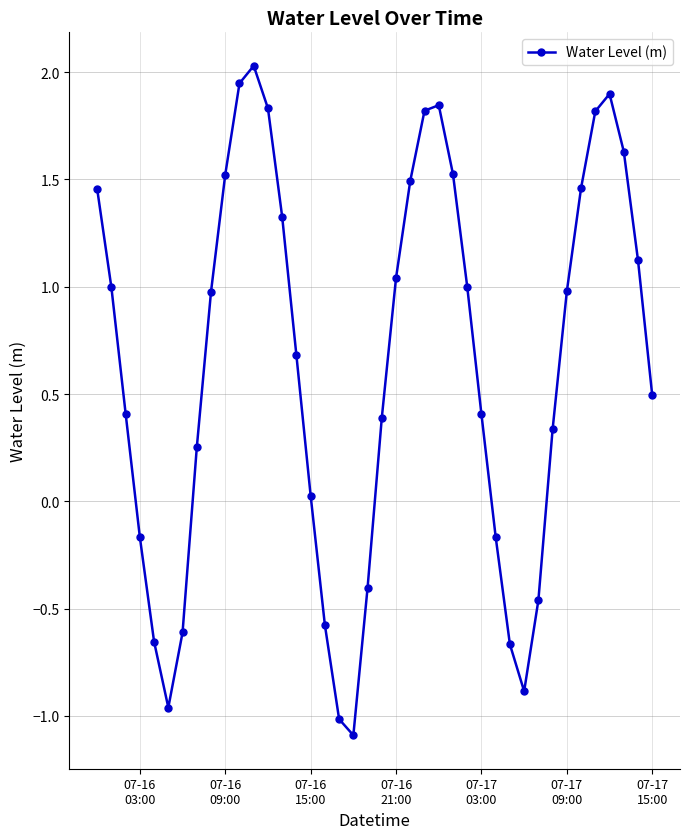

Does the chart display data point markers on the line(s)?

Yes